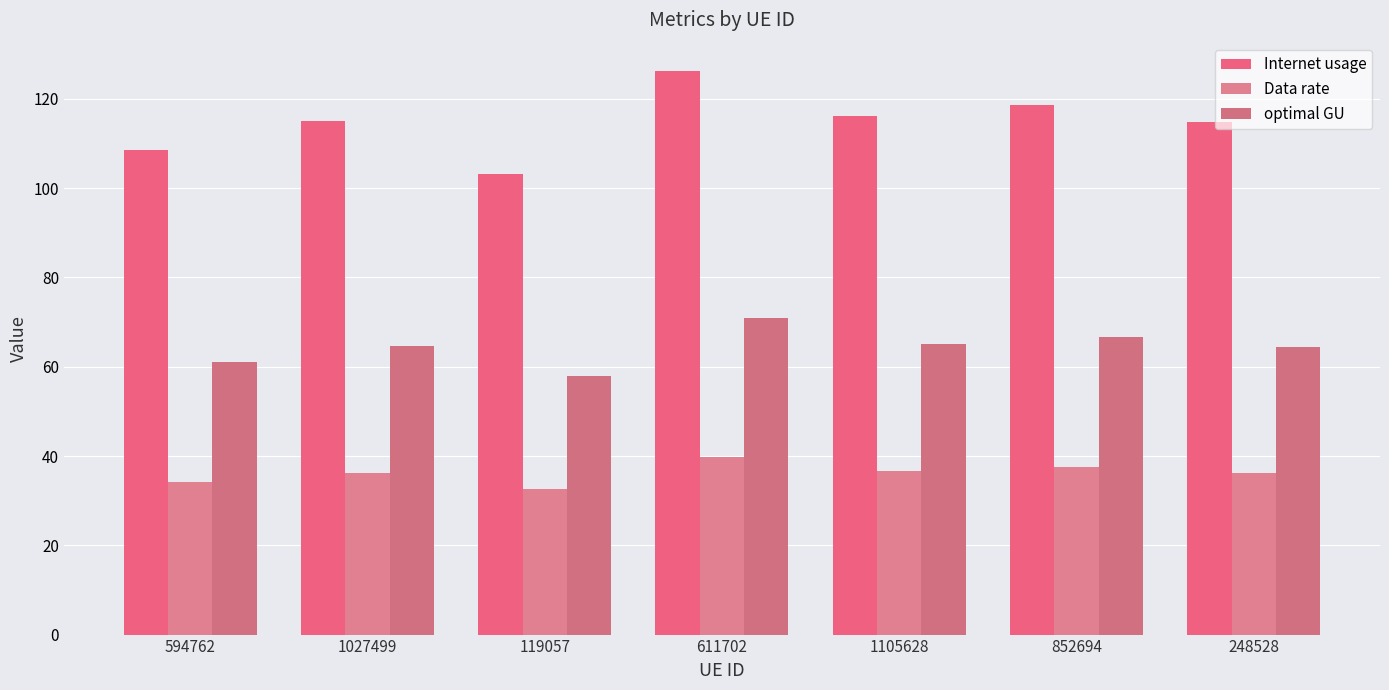

Reading right to left, what are all the values shown in this chart?

Internet usage: 114.8	118.7	116.1	126.3	103.1	115.0	108.6
Data rate: 36.2	37.5	36.6	39.8	32.5	36.3	34.3
optimal GU: 64.5	66.7	65.2	70.9	57.9	64.6	61.0